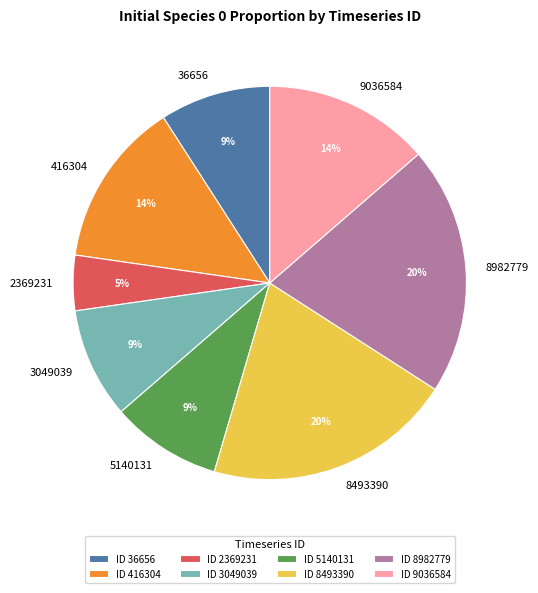

True or false: 9036584 accounts for 14% of the total.

True